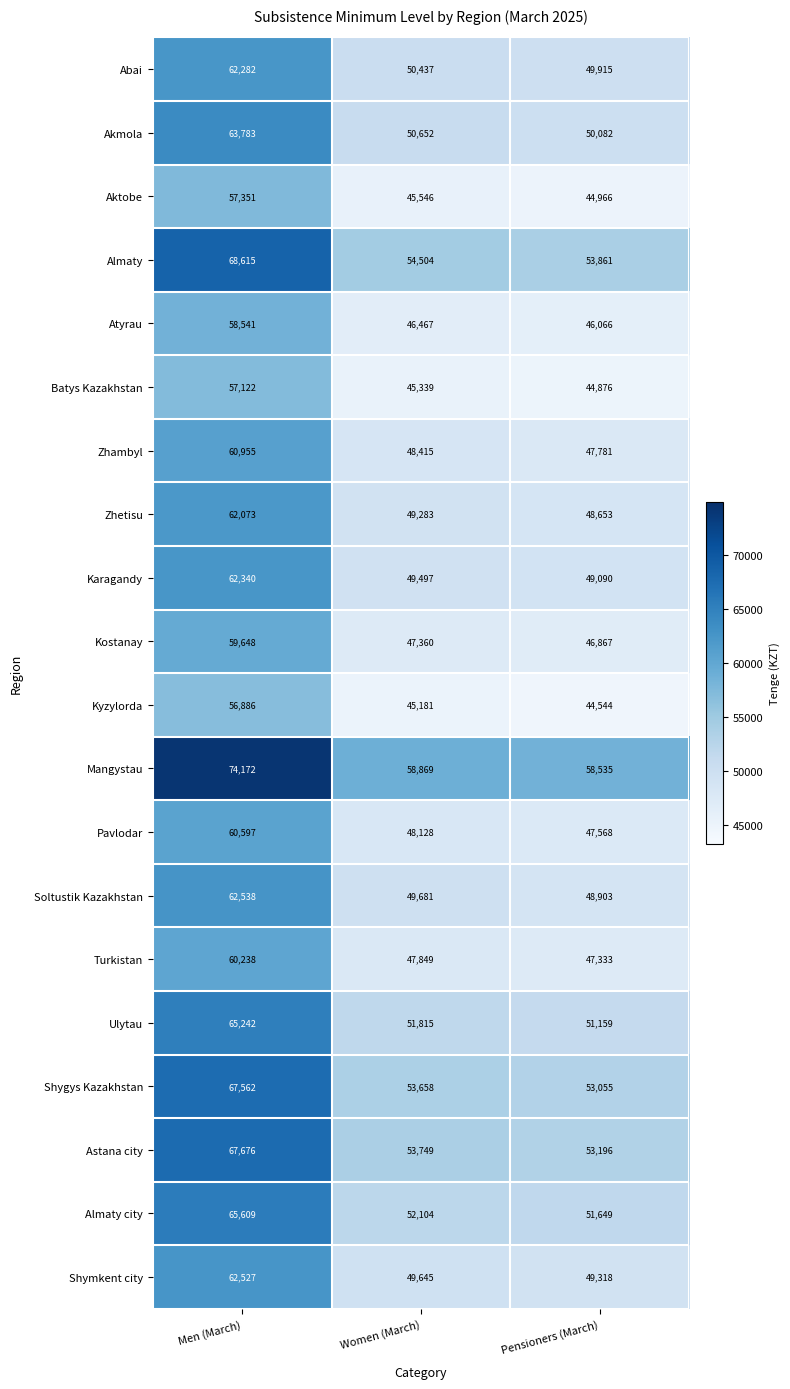

Which label corresponds to the smallest value in the chart?

Pensioners (March)